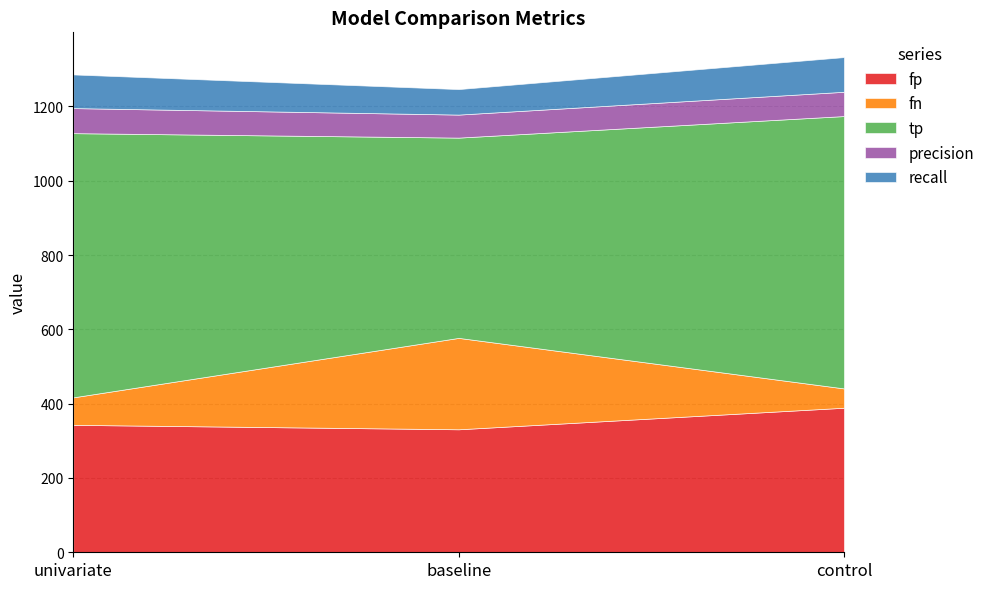

What is the greatest value displayed?

733.0